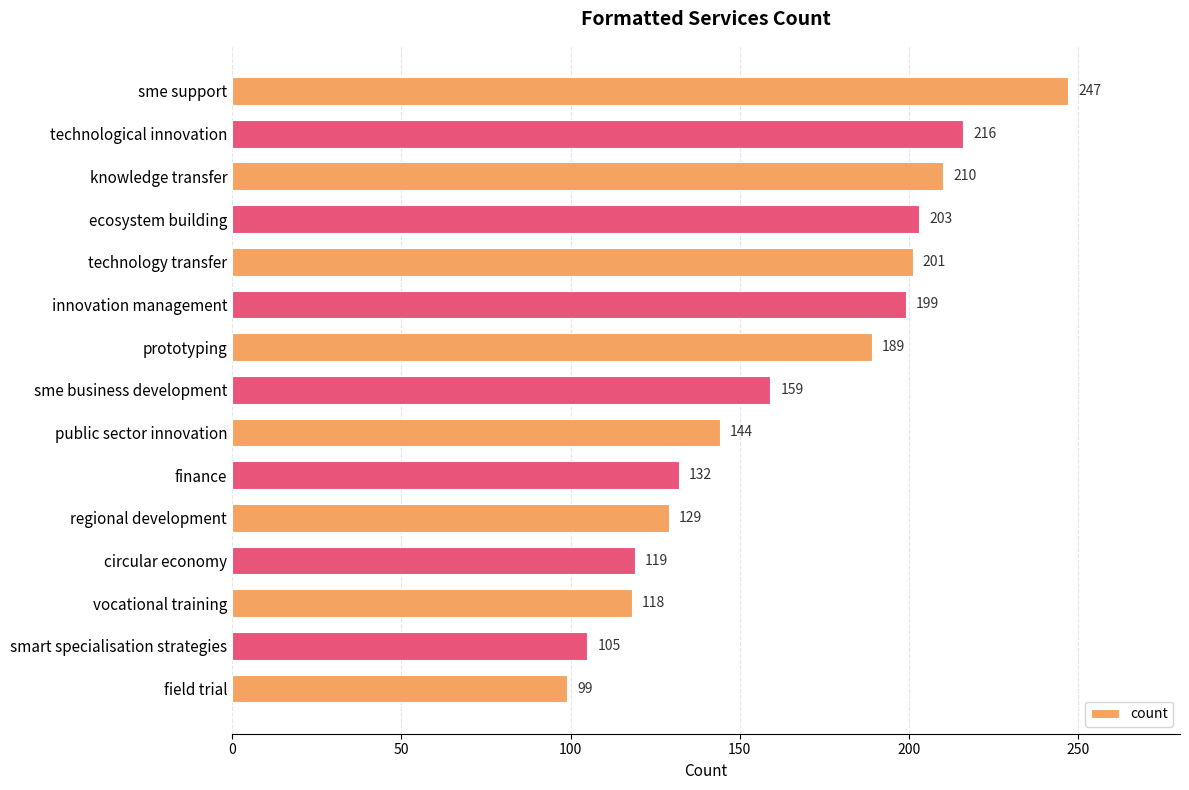

List the labels in order of value, largest first.

sme support, technological innovation, knowledge transfer, ecosystem building, technology transfer, innovation management, prototyping, sme business development, public sector innovation, finance, regional development, circular economy, vocational training, smart specialisation strategies, field trial